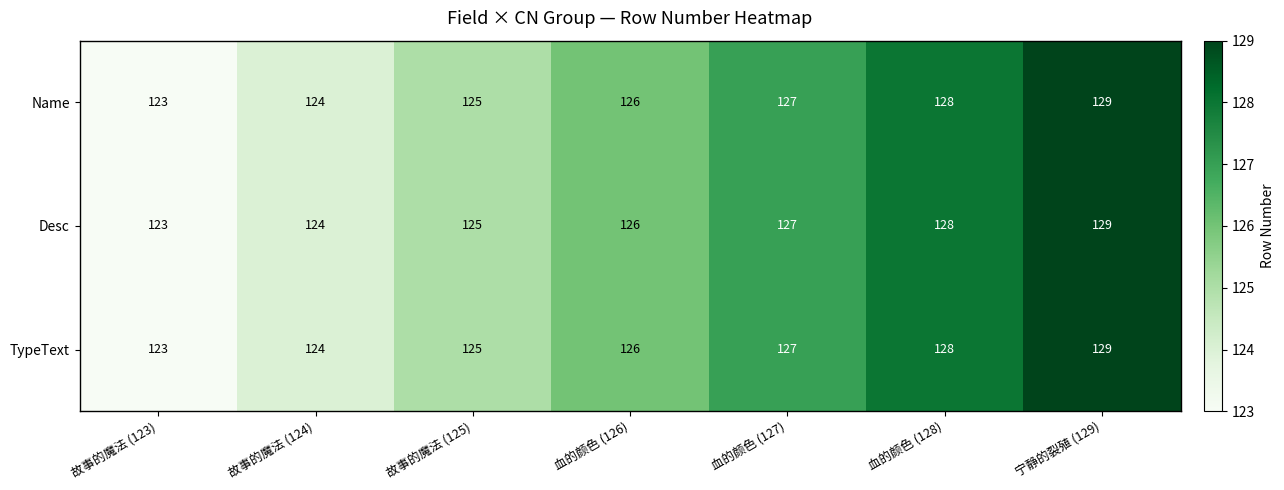

Is it true that TypeText equals 209 at 血的颜色 (126)?

False